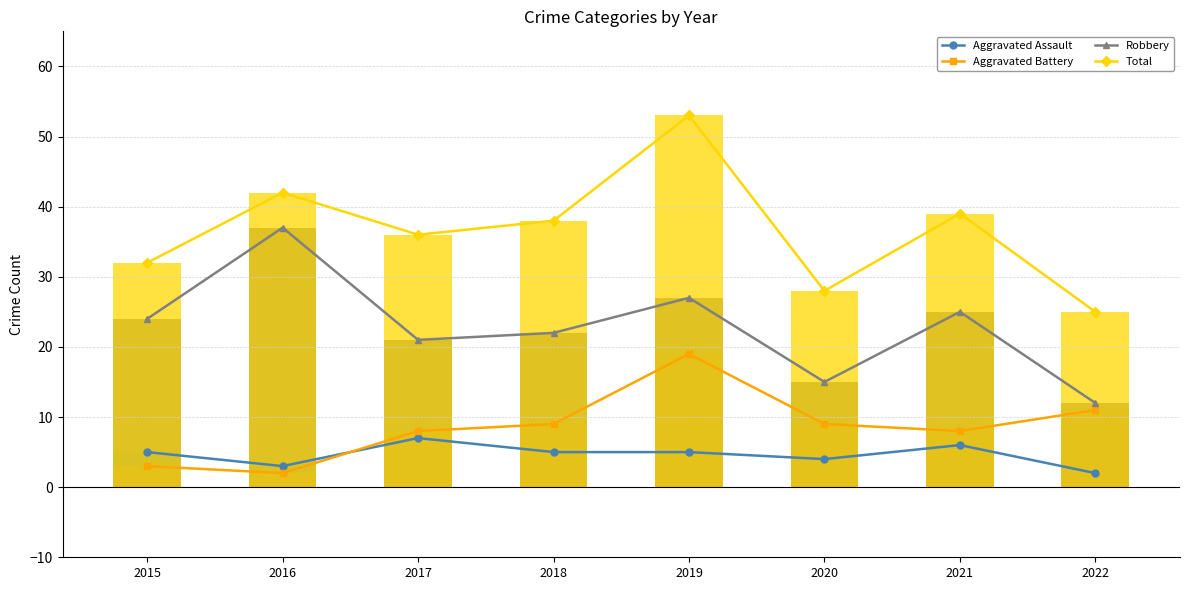

What is the greatest value displayed?

53